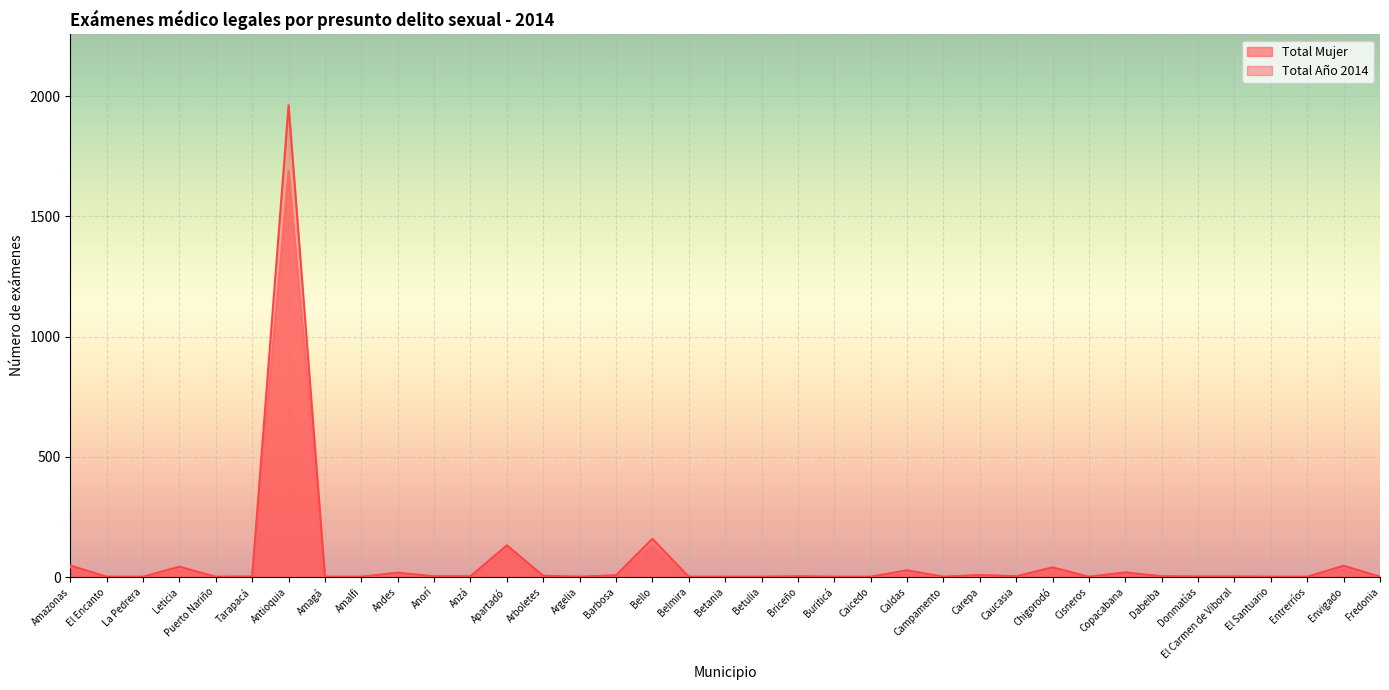

Where is the first local minimum for Total Año 2014?

Puerto Nariño